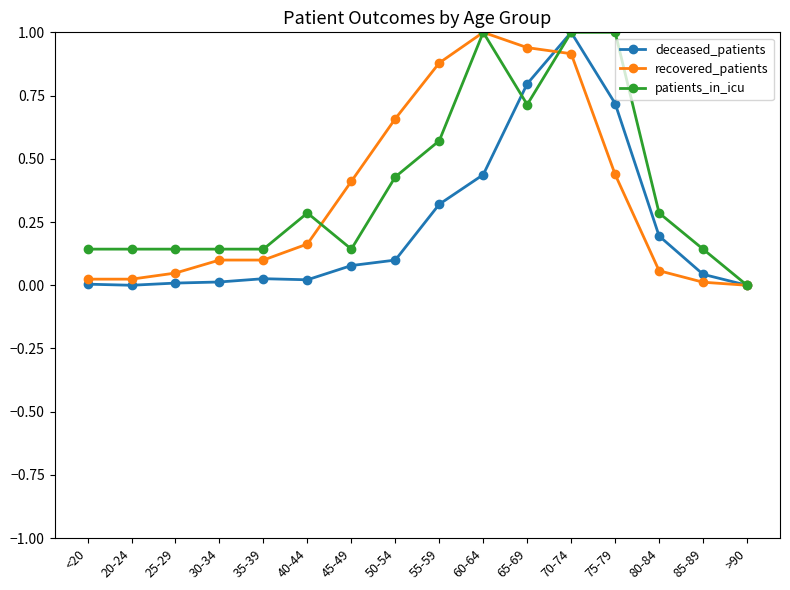

Between 30-34 and 60-64, which series saw the biggest shift?

recovered_patients